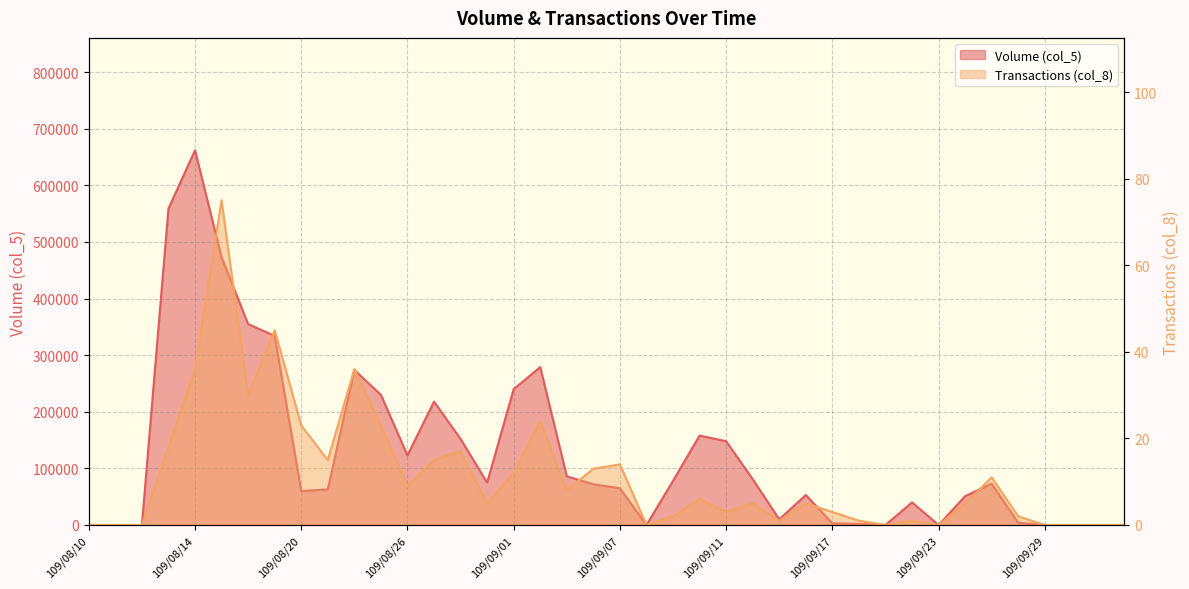

What is the maximum value shown in the chart?

662000